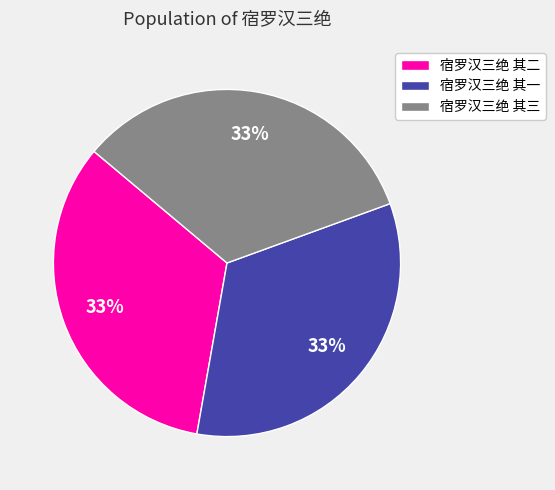

Is there a majority slice in this chart?

No